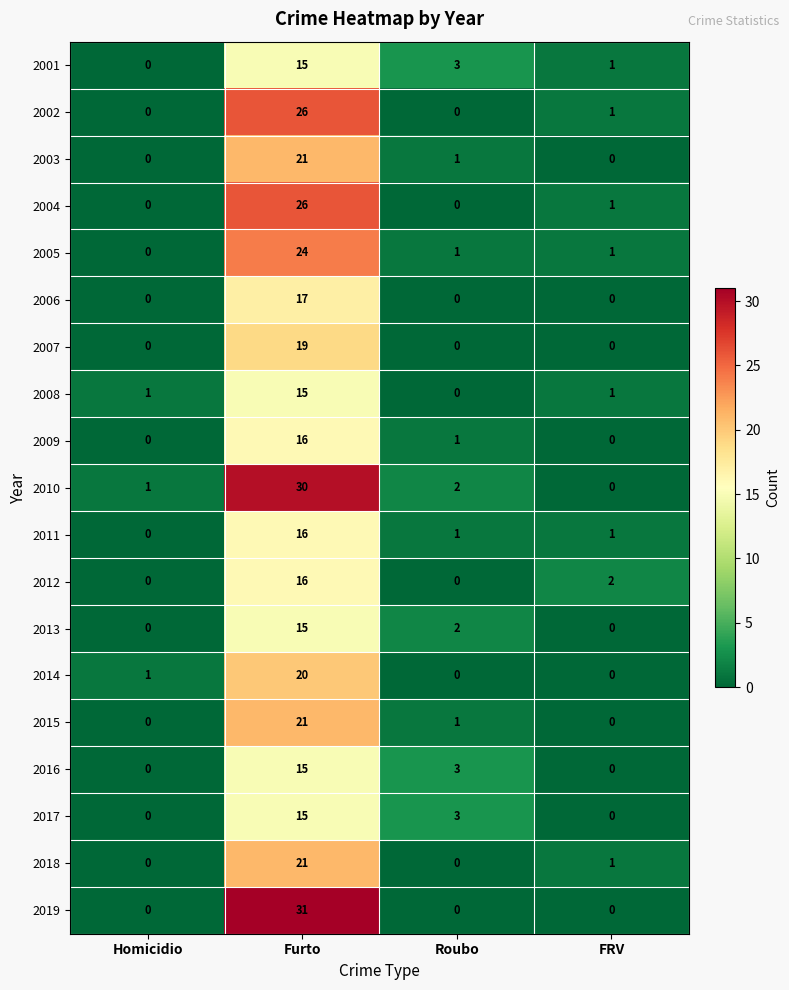

Is it true that 2010 equals 0 at FRV?

True